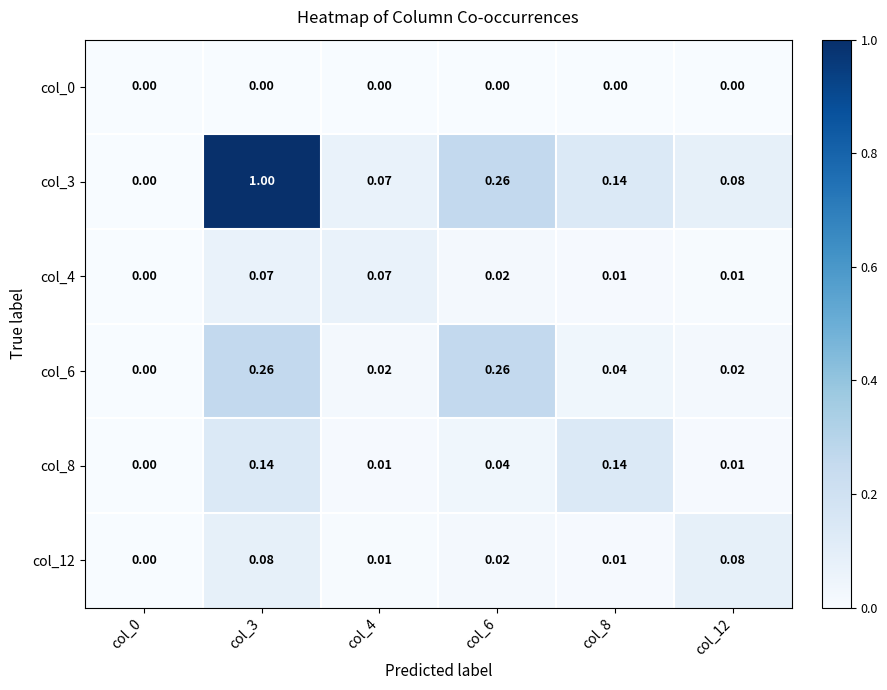

Between col_4 and col_8, which series saw the biggest shift?

col_8